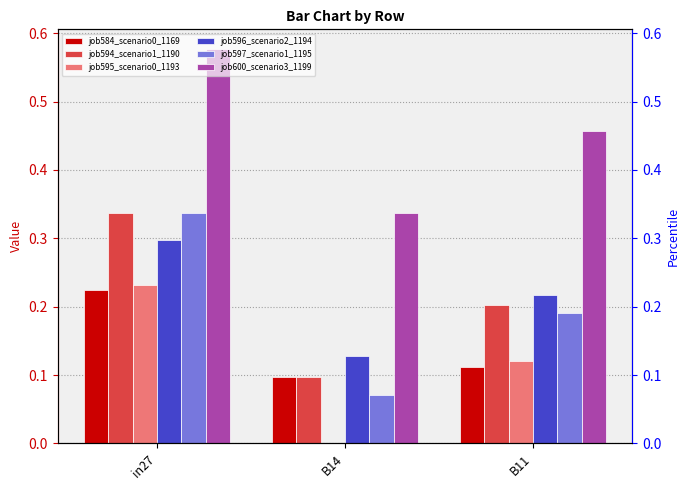

What is the sum of the job594_scenario1_1190 values at in27 and B11?

0.5